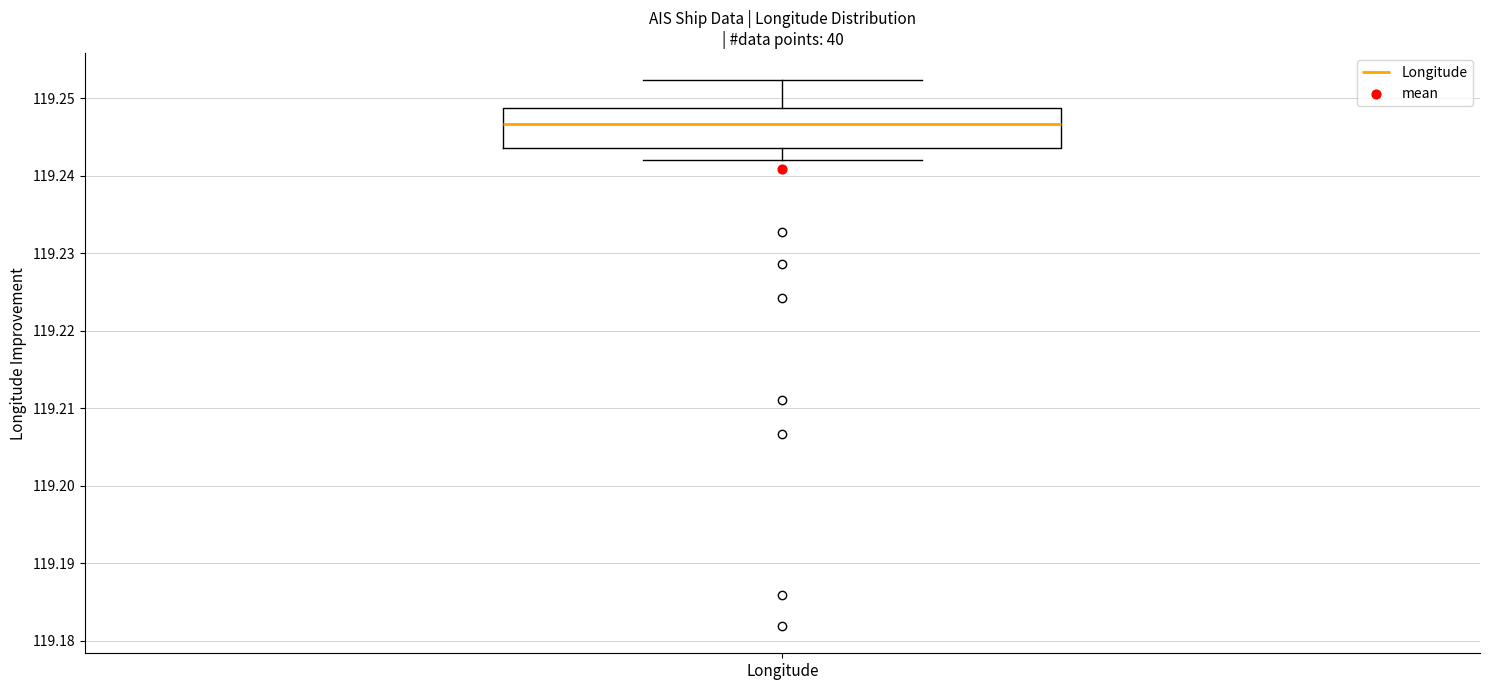

Where is the upper edge of the box for Longitude on the y-axis? The values are not printed on the chart, so give them approximately, as read against the axis.

119.249